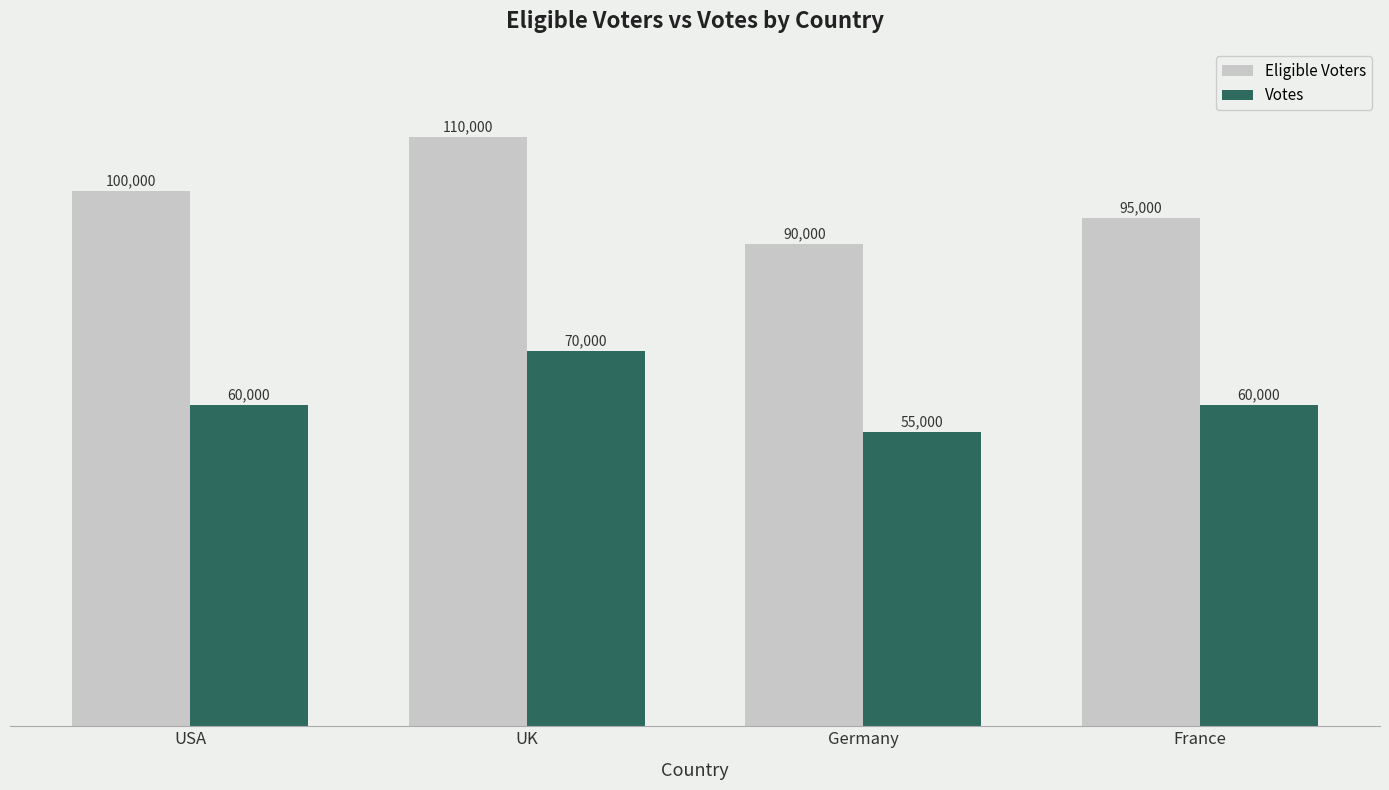

Which series changed the most between UK and France?

Eligible Voters